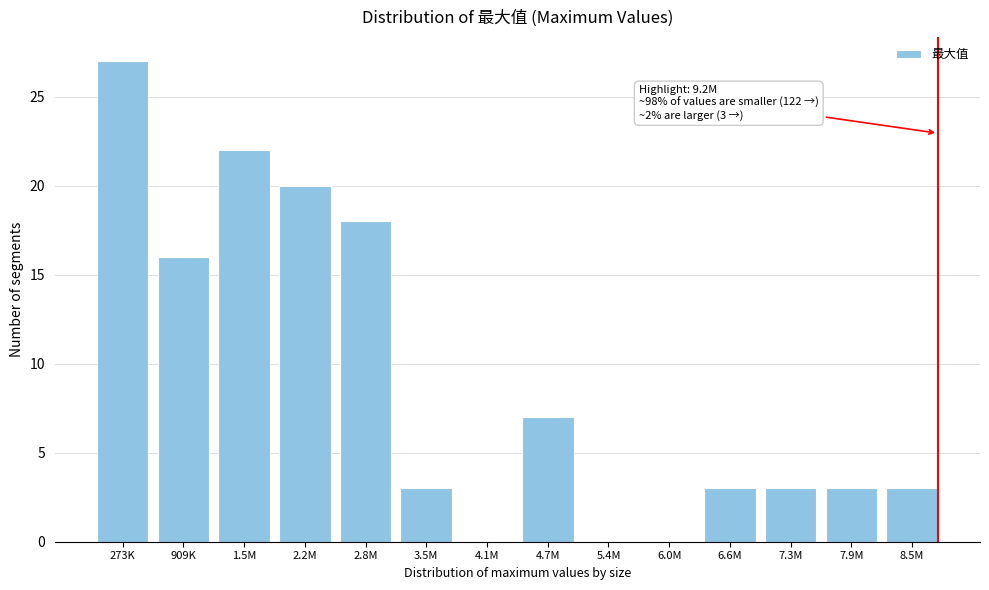

Reading left to right, list all the values displayed in this chart.

273K=27	909K=16	1.5M=22	2.2M=20	2.8M=18	3.5M=3	4.1M=0	4.7M=7	5.4M=0	6.0M=0	6.6M=3	7.3M=3	7.9M=3	8.5M=3